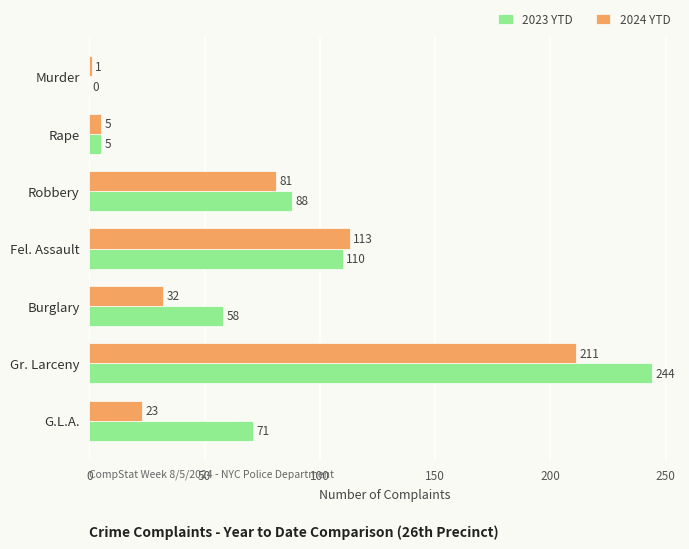

What is the sum of all 2023 YTD values?

576